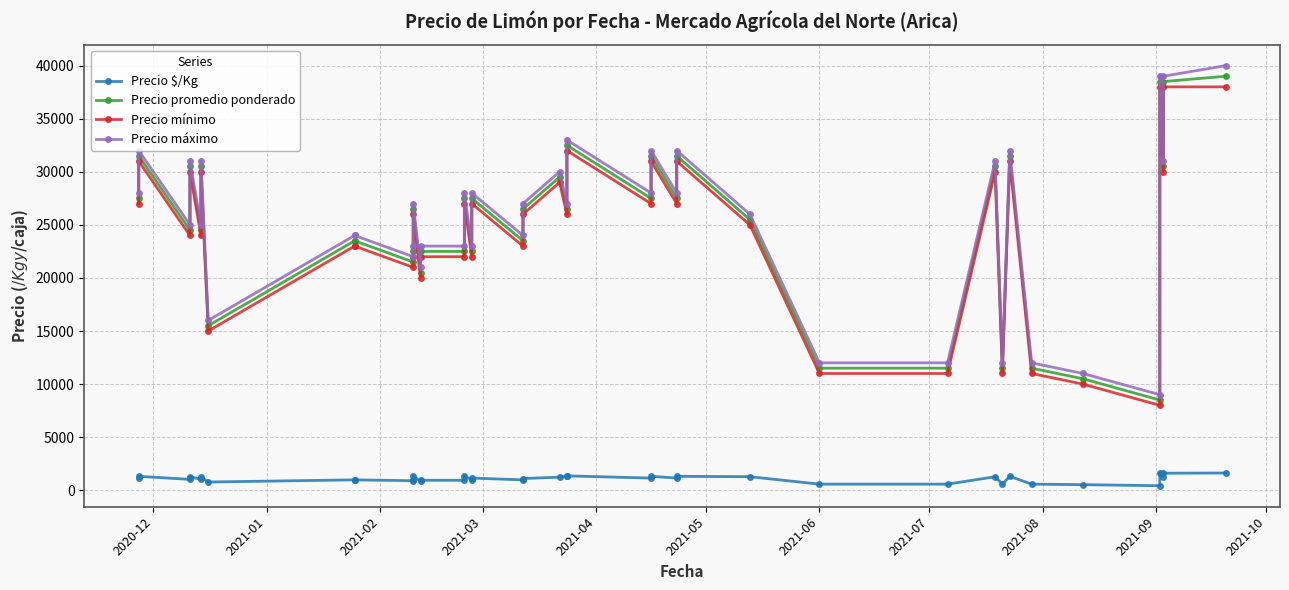

What is the maximum value shown in the chart?

40000